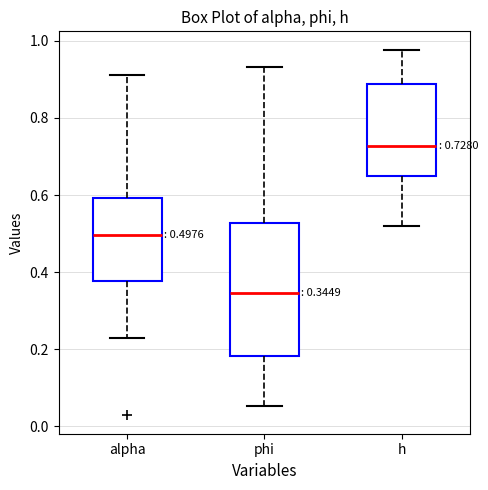

Which box has the highest median line?

h